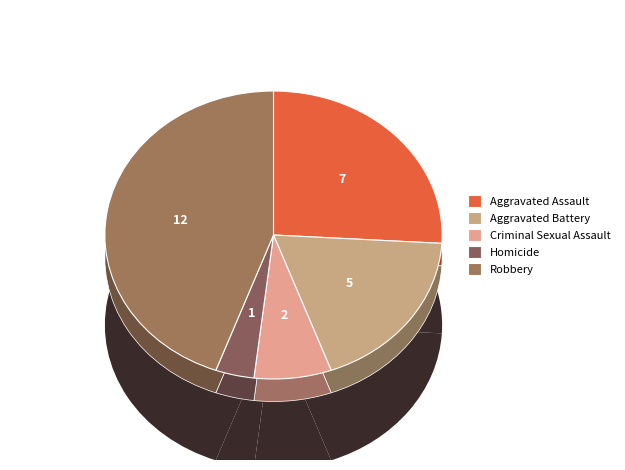

To the nearest percent, what percentage of the pie is Robbery?

44%